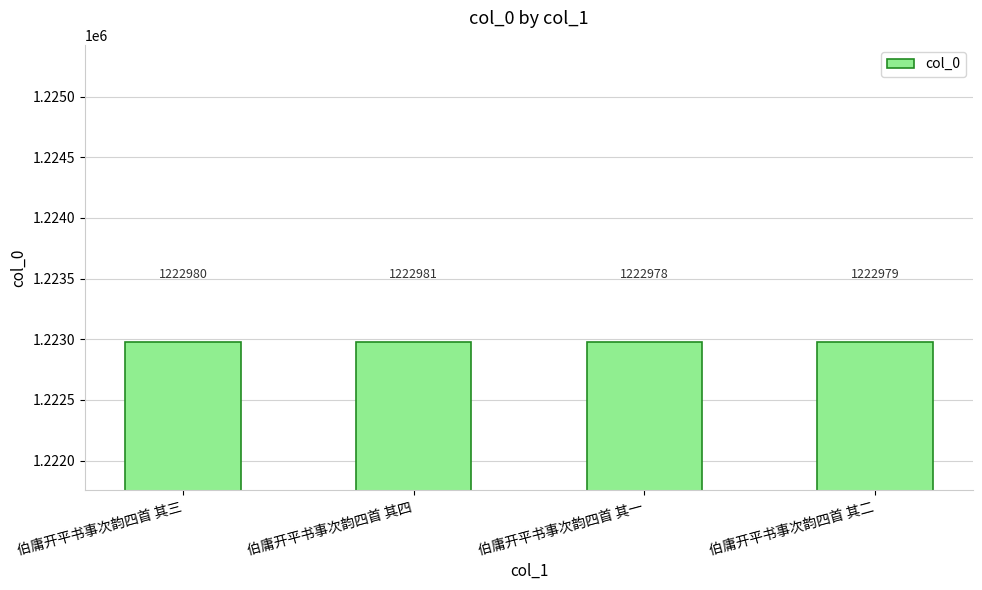

How many values are below 1222980?

2